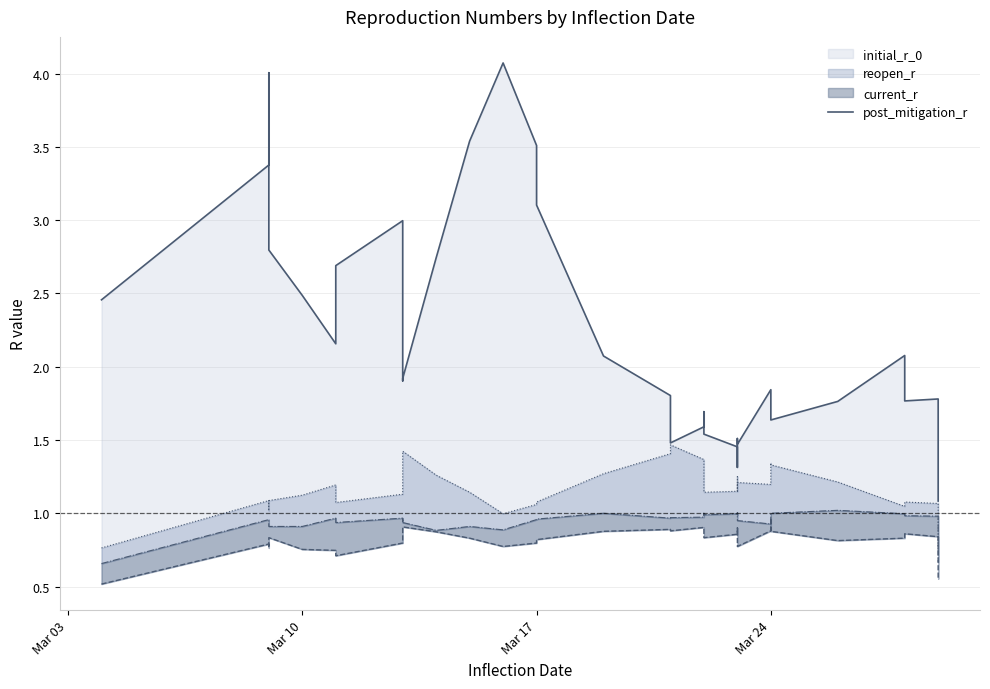

What is the value of the 29th point from the left?

1.7